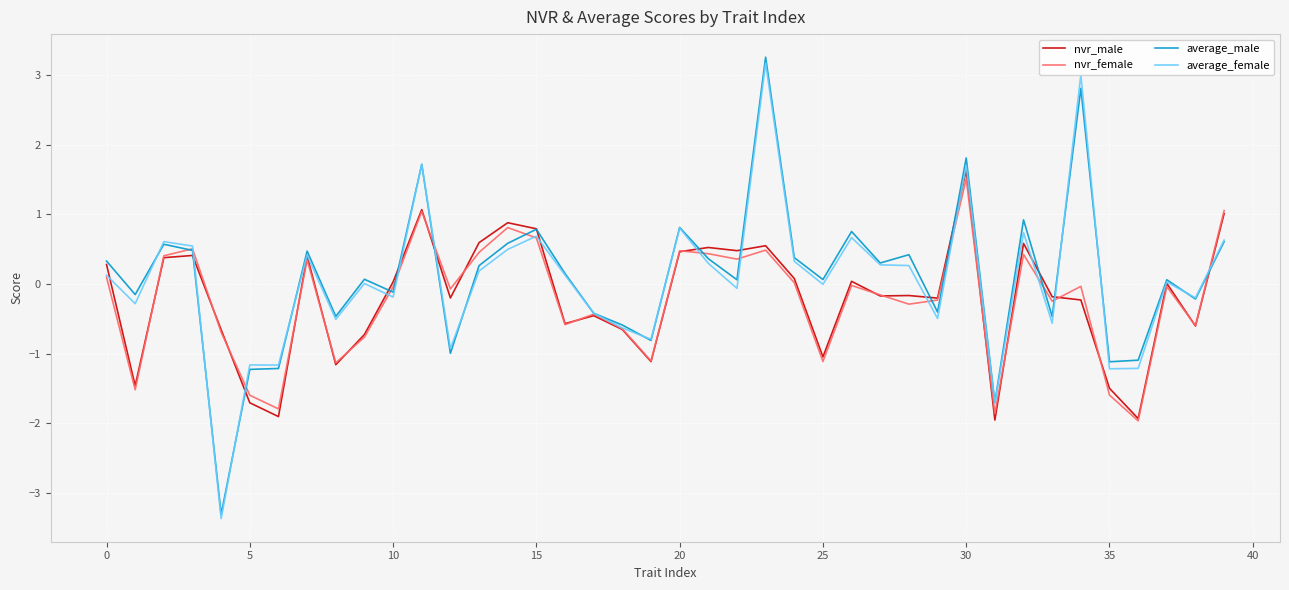

What is the minimum value for nvr_female?

-2.0